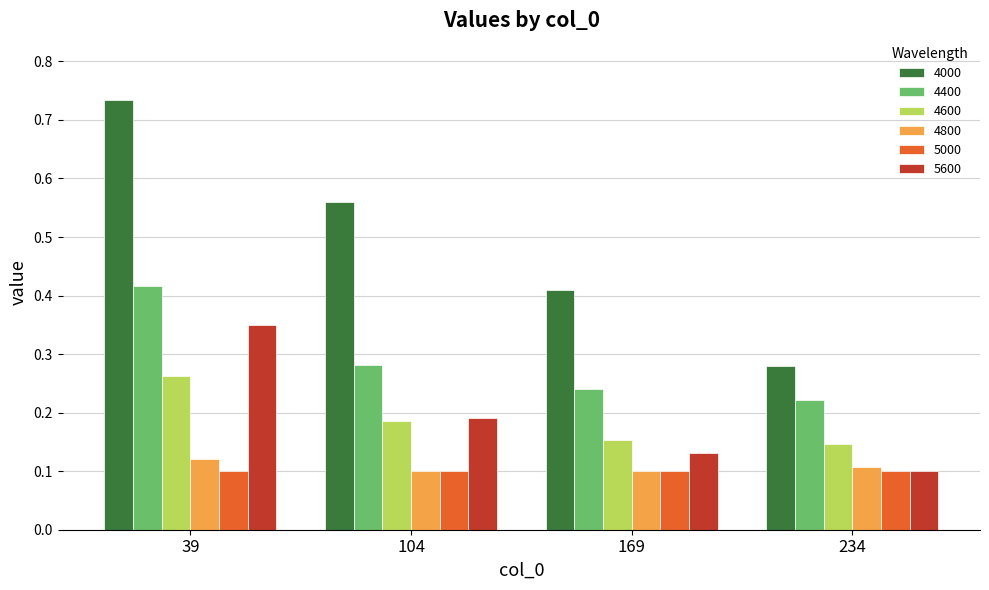

Which category has the highest value in the 4600 series?

39